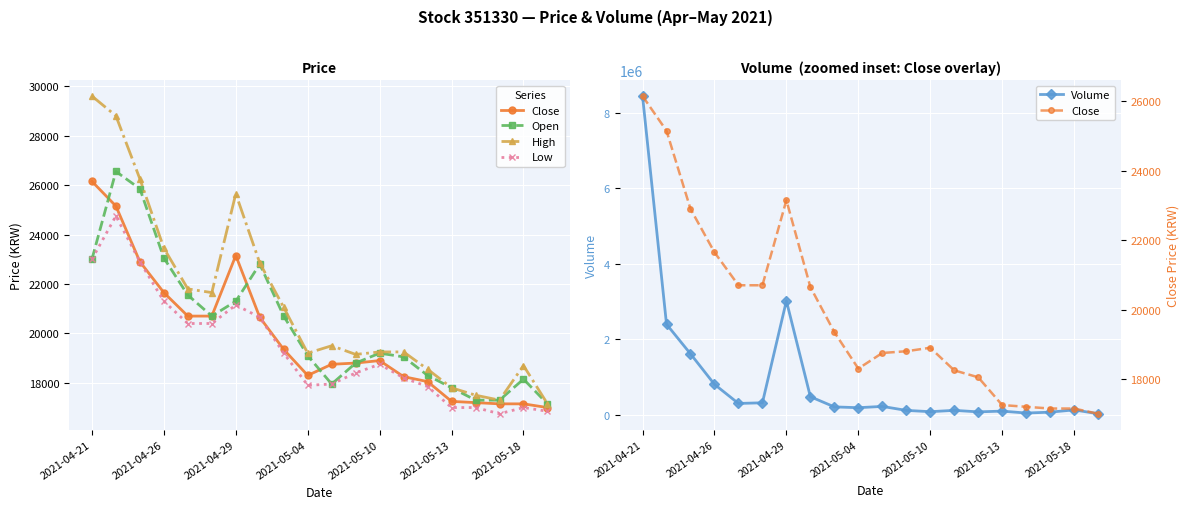

True or false: Close has more than 0 points higher than both neighbors.

True